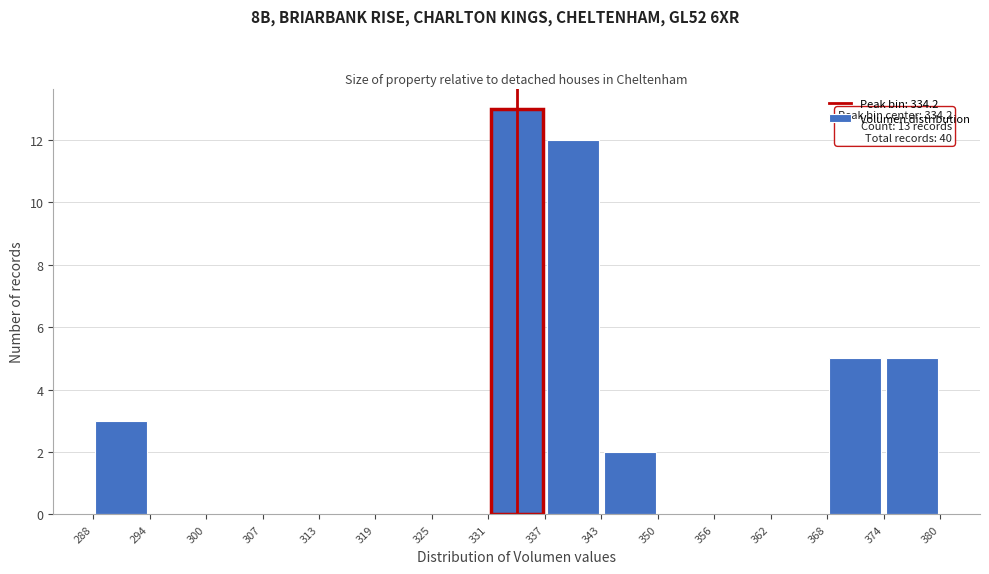

Over which range of the x-axis is the bar tallest?

331 to 337